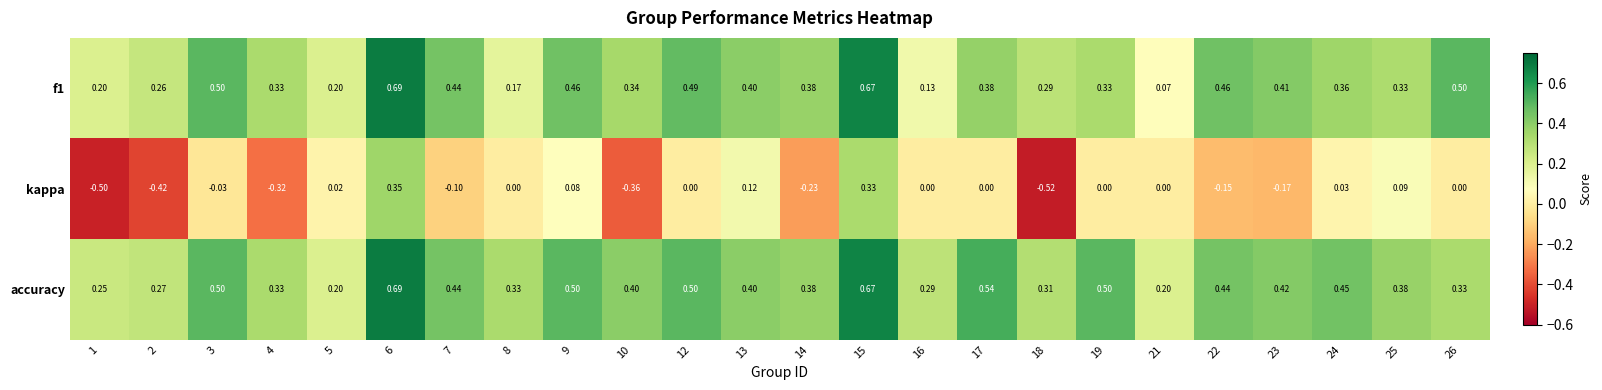

What is the spread (max minus min) of values at 12?

0.5